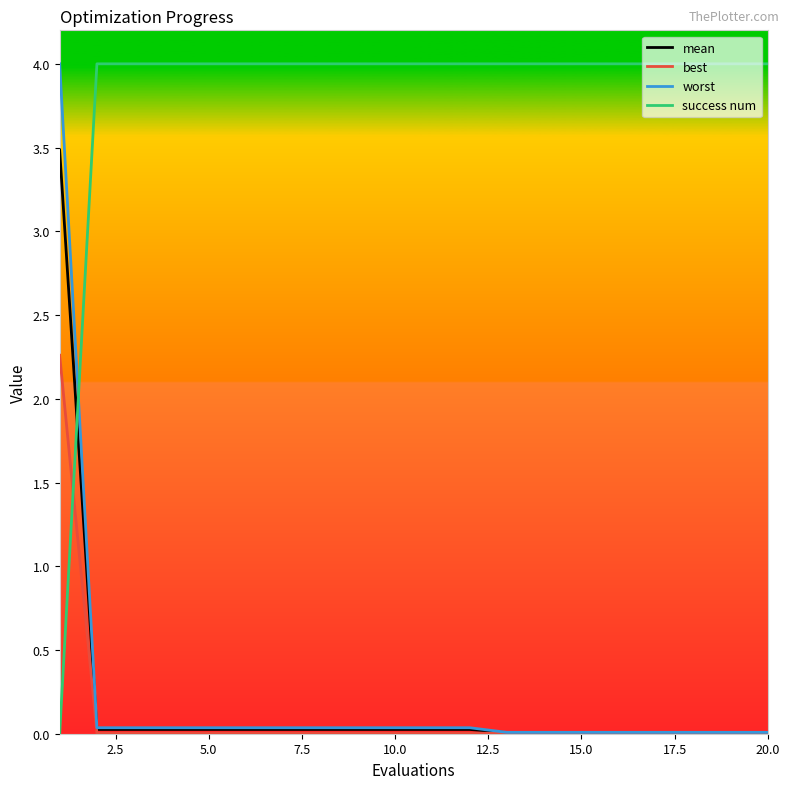

After their last crossing, which series has the higher values: success num or best?

success num